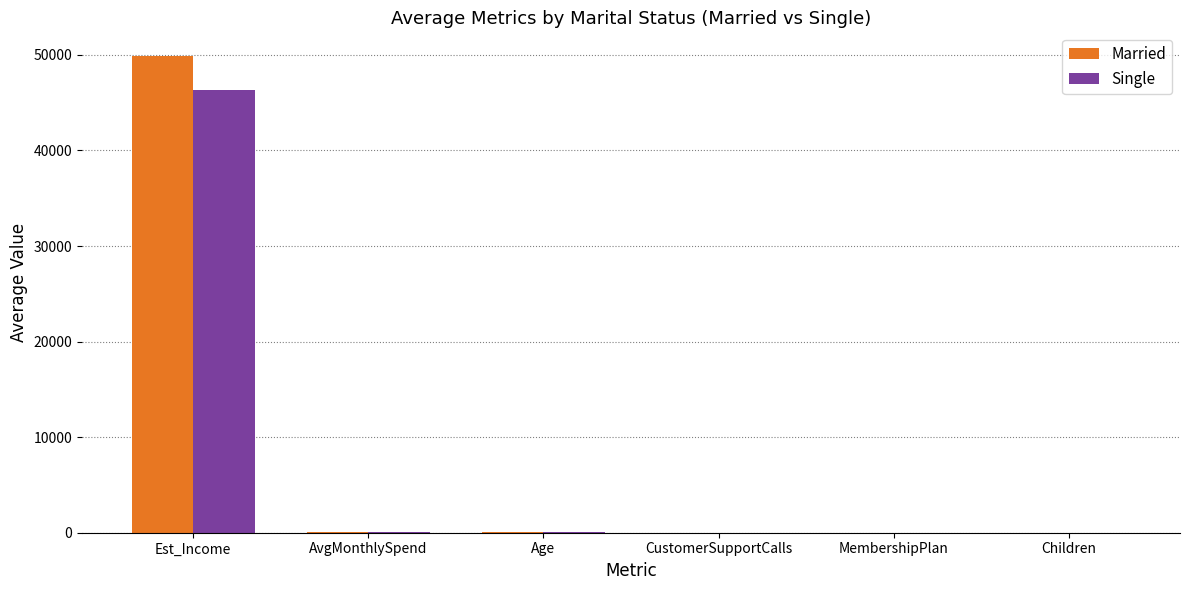

What is the sum of all Single values?

46408.5